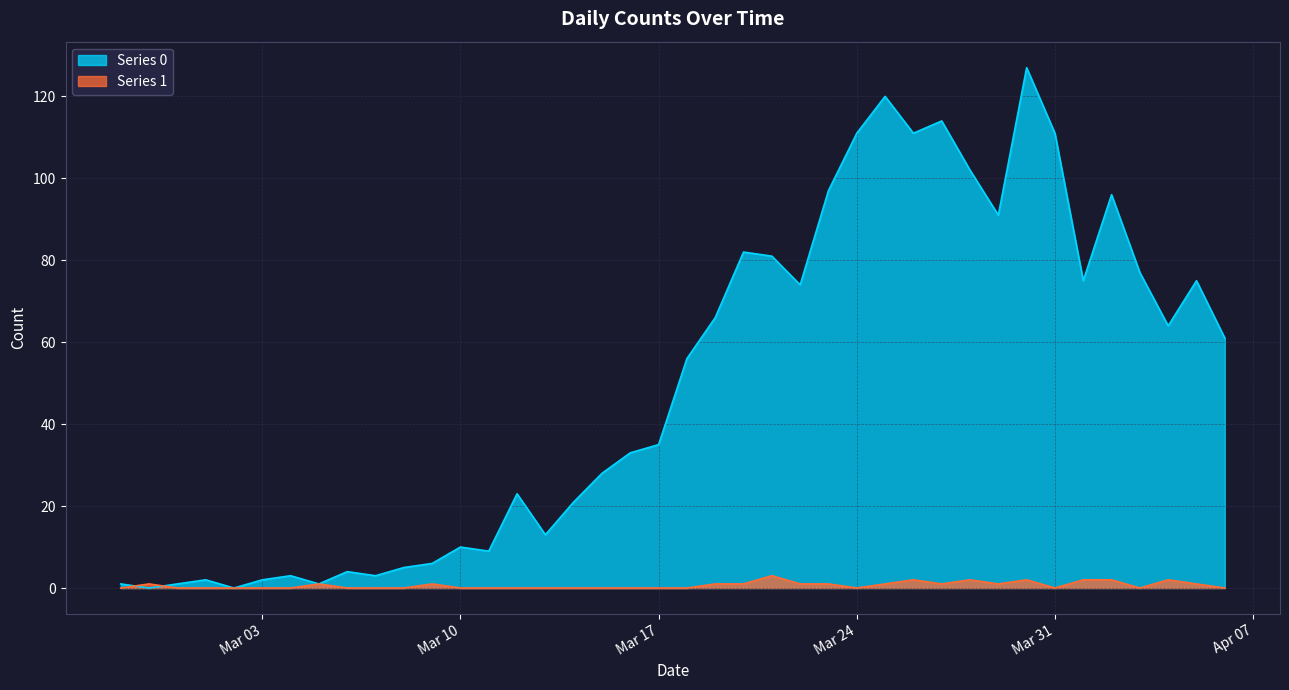

What is the spread (max minus min) of values at 2020-03-13?

13